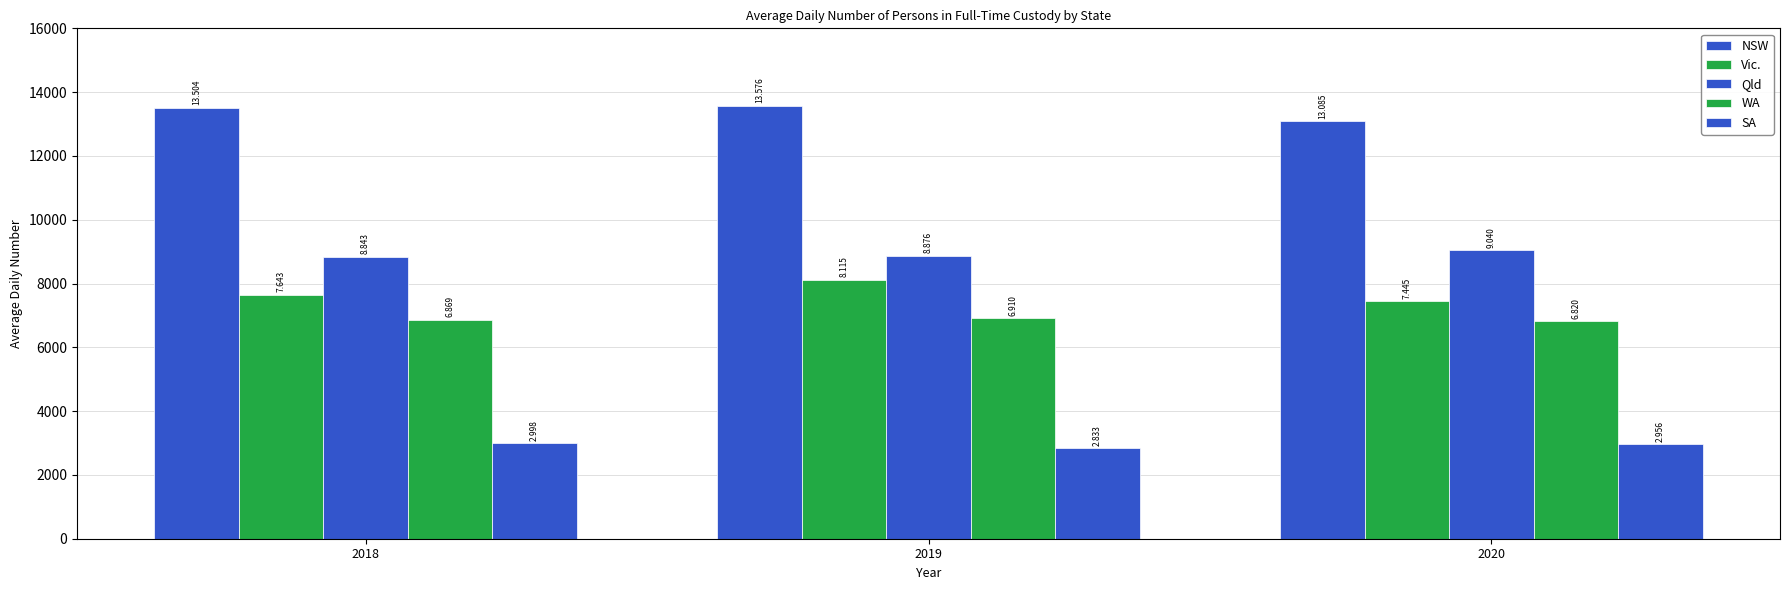

What is the spread (max minus min) of values at 2020?

10129